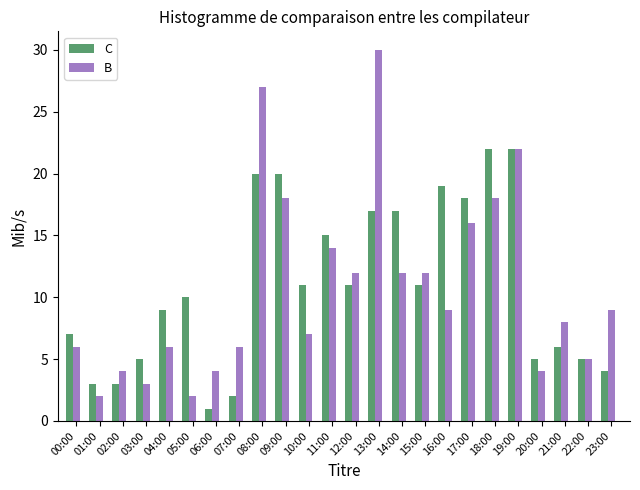

How many groups of bars are there?

24